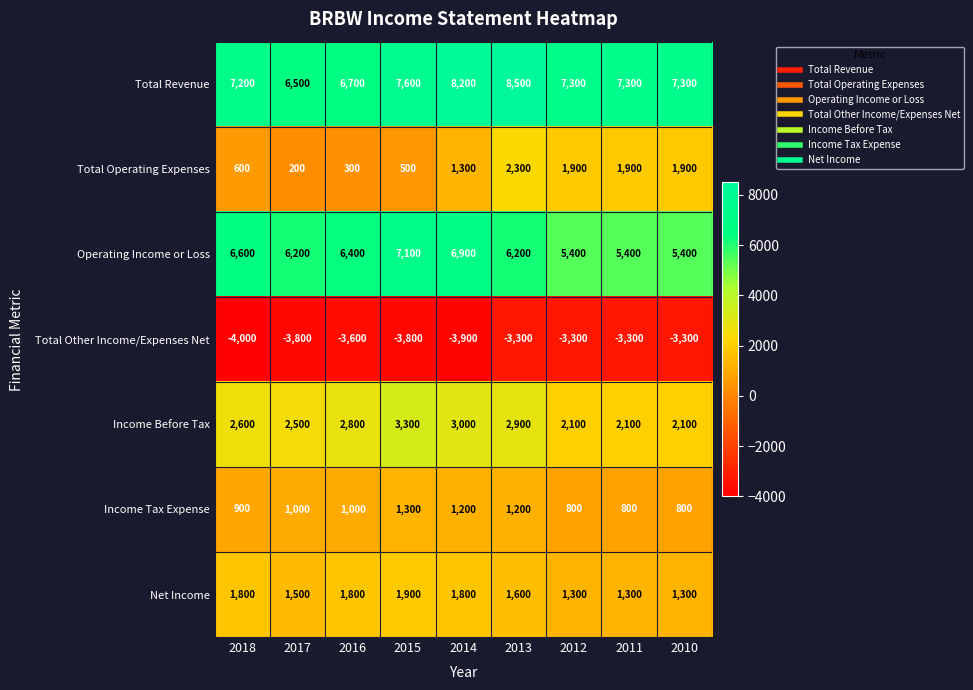

What is the difference between the Income Tax Expense values at 2015 and 2017?

300